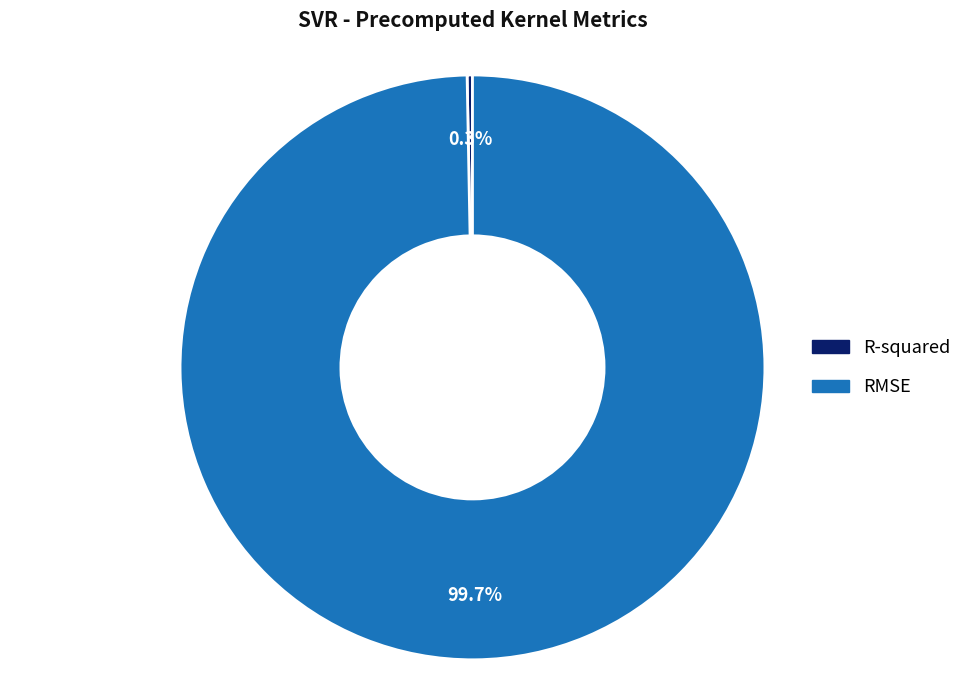

Combined, what portion of the pie is RMSE and R-squared?

100.0%